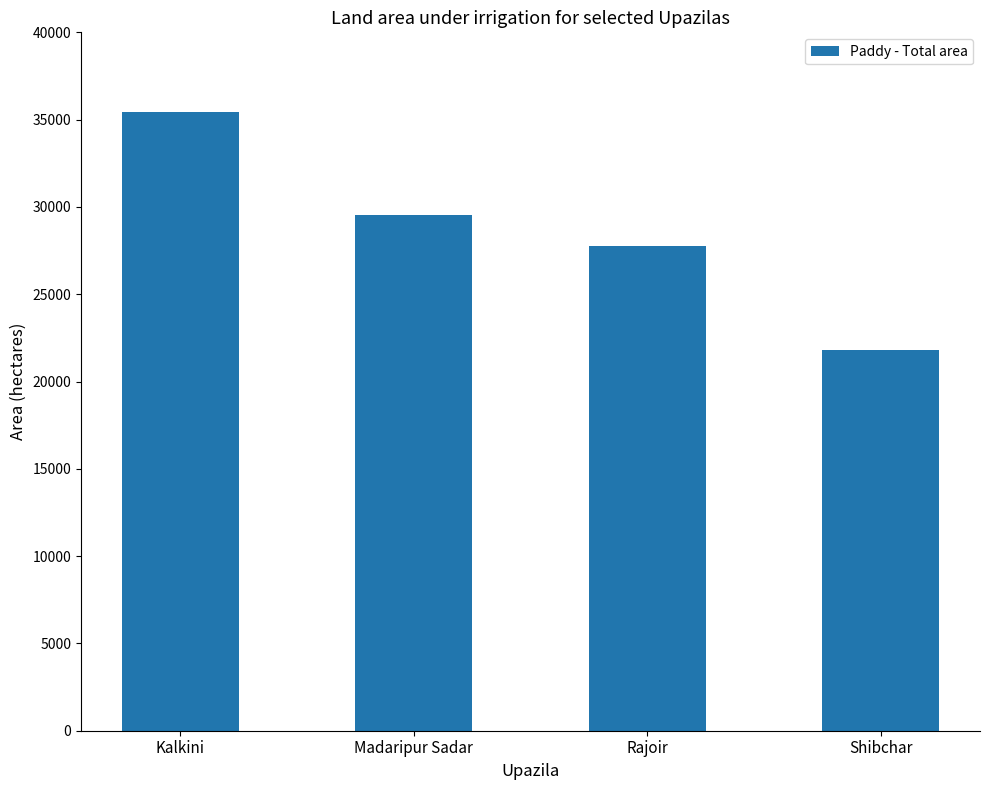

Which label corresponds to the largest value in the chart?

Kalkini